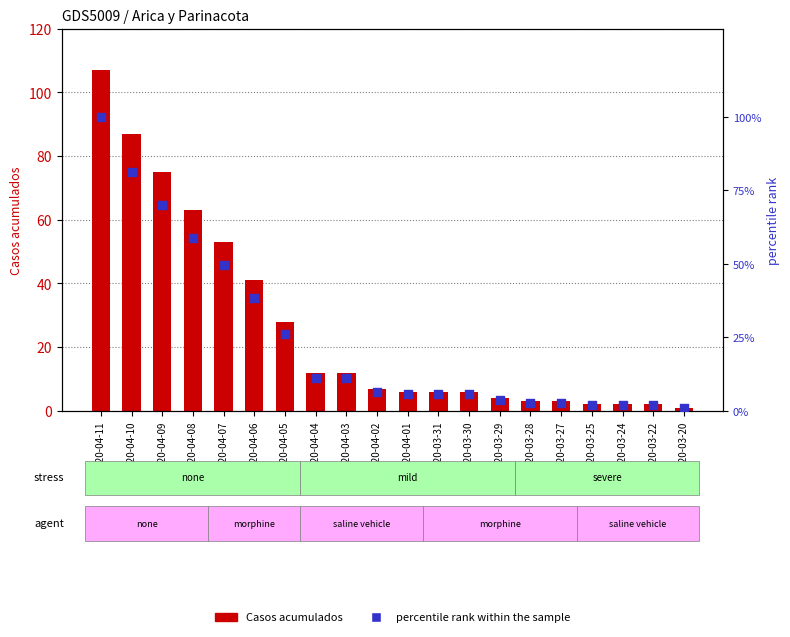

Which series reaches the maximum Y coordinate?

Casos acumulados